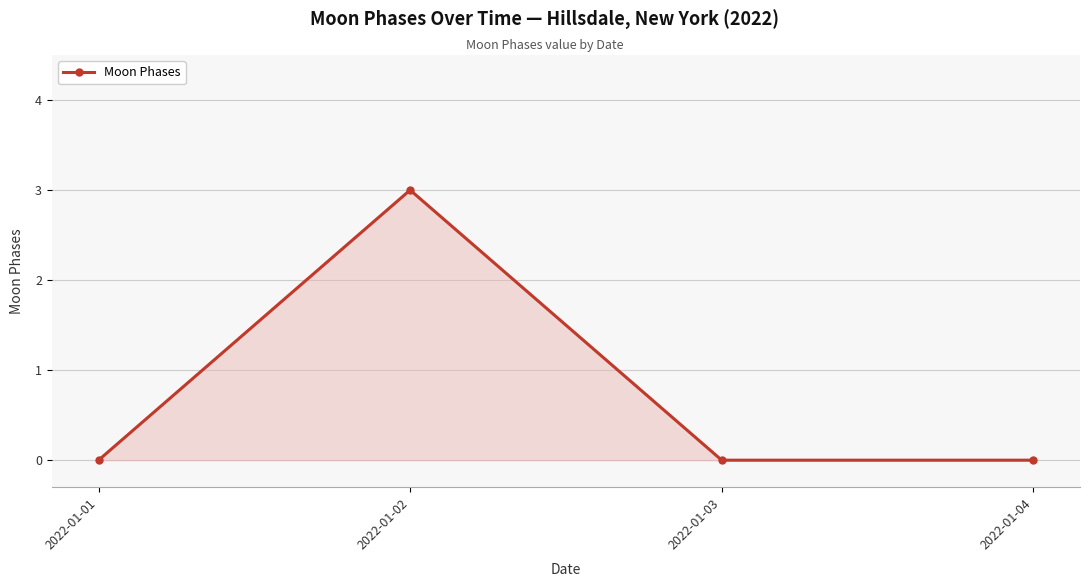

Reading left to right, transcribe all the data shown in this chart.

0	3	0	0